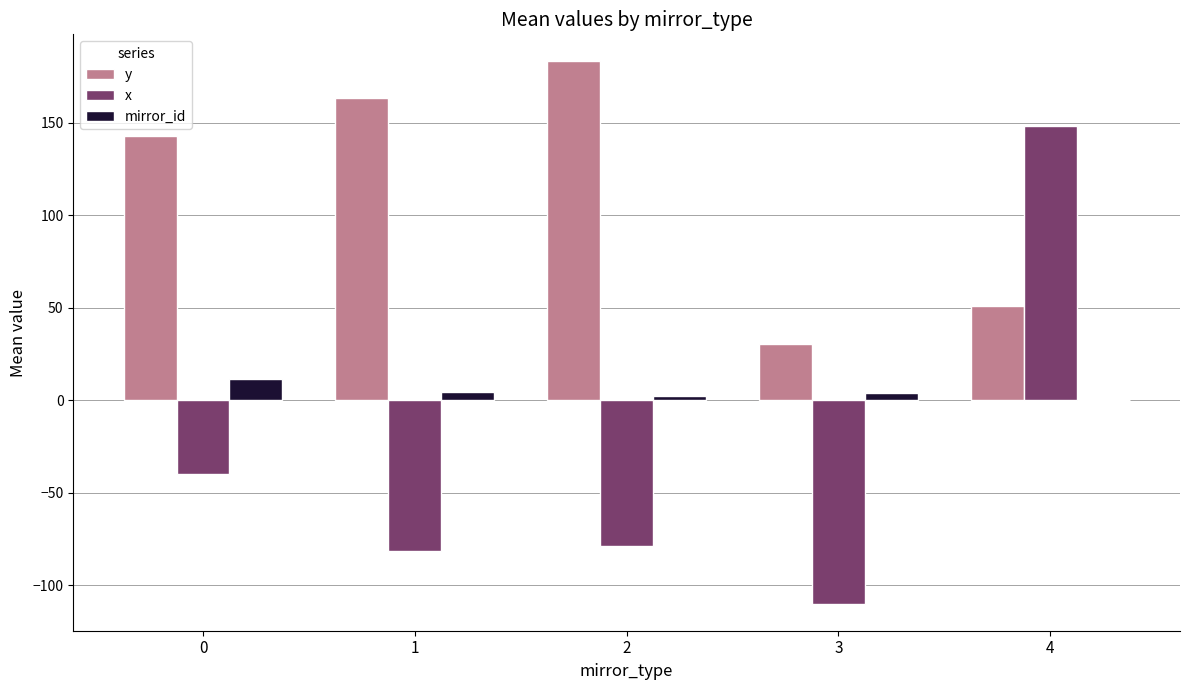

The y series shows 44.9 at 0. True or false?

False